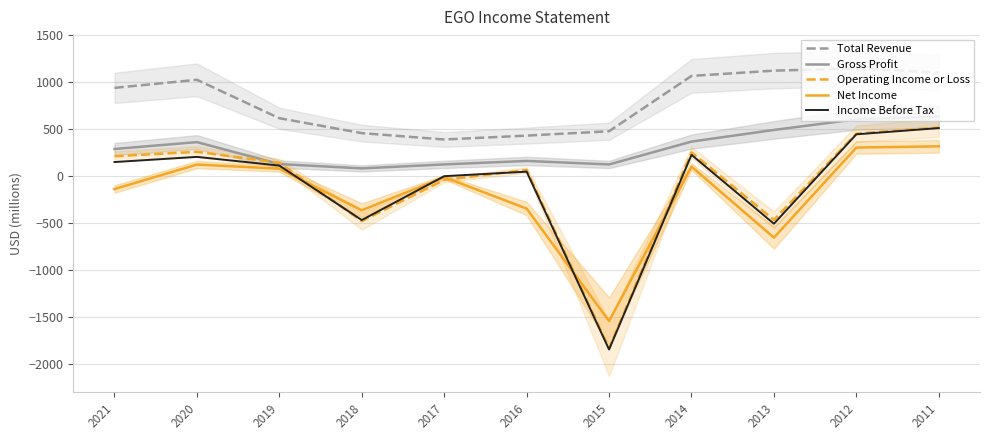

How many data points does each series have?

11